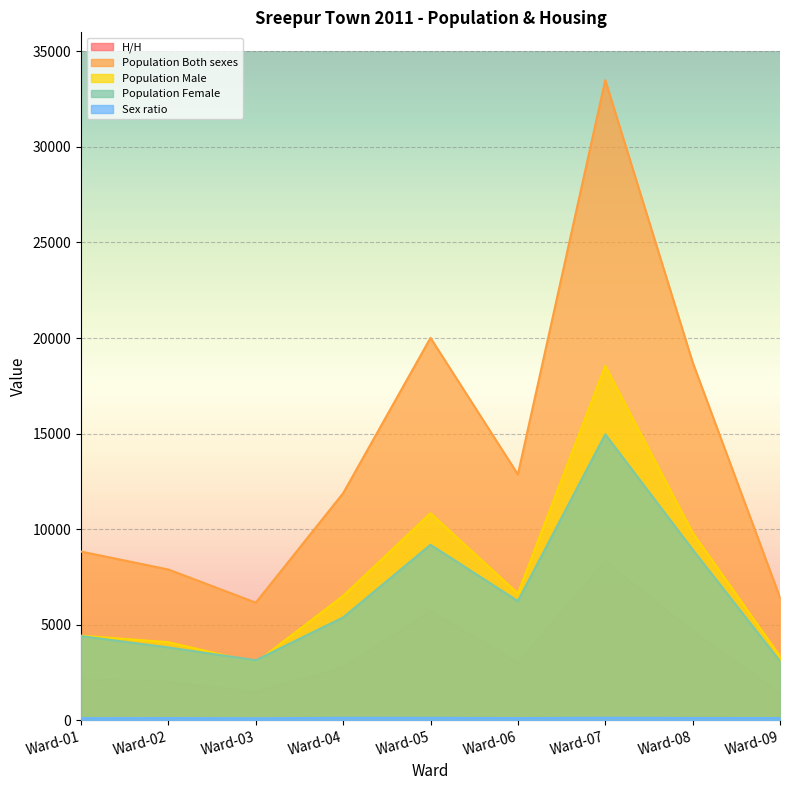

Reading right to left, what are all the values shown in this chart?

H/H: 1404	4664	8320	3002	5718	2749	1472	2006	2135
Population Both sexes: 6417	18732	33499	12859	20008	11878	6149	7884	8823
Population Male: 3338	9807	18539	6628	10830	6501	3014	4080	4423
Population Female: 3079	8925	14960	6231	9178	5377	3135	3804	4400
Sex ratio: 108	110	124	106	118	121	96	107	101